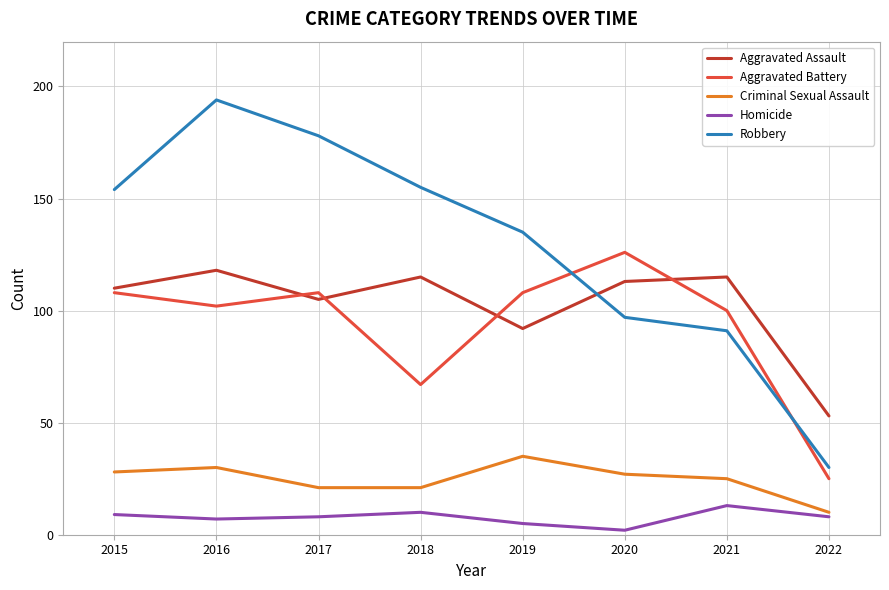

Which series changed the most between 2015 and 2021?

Robbery